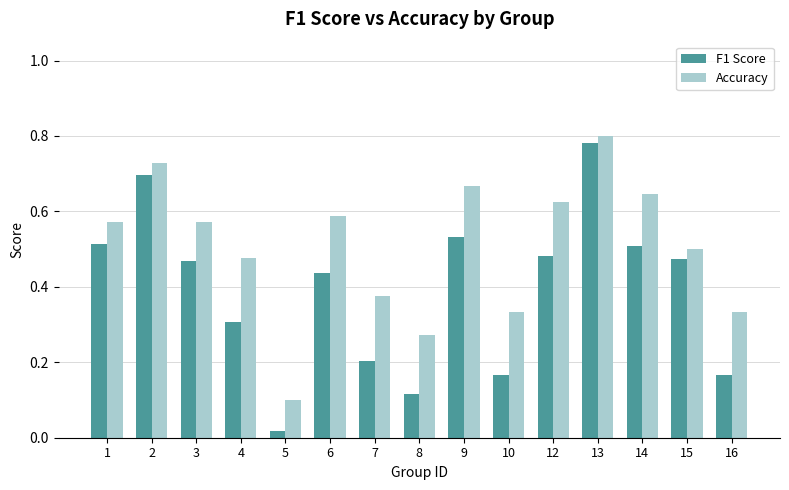

At which label is F1 Score closest to 0?

5